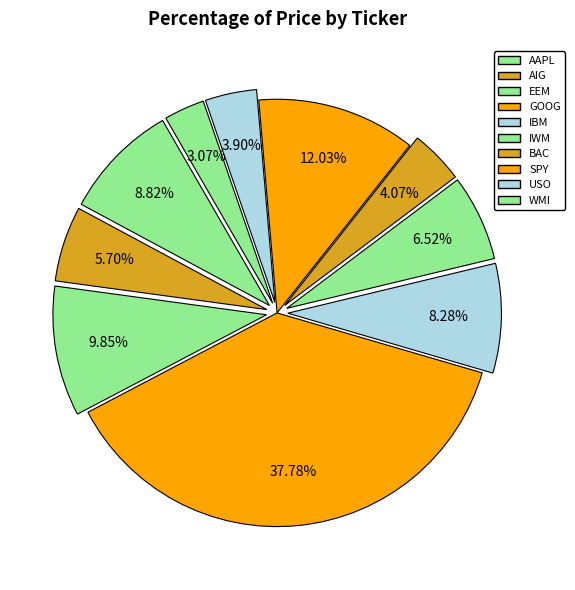

How many segments does this pie chart have?

10